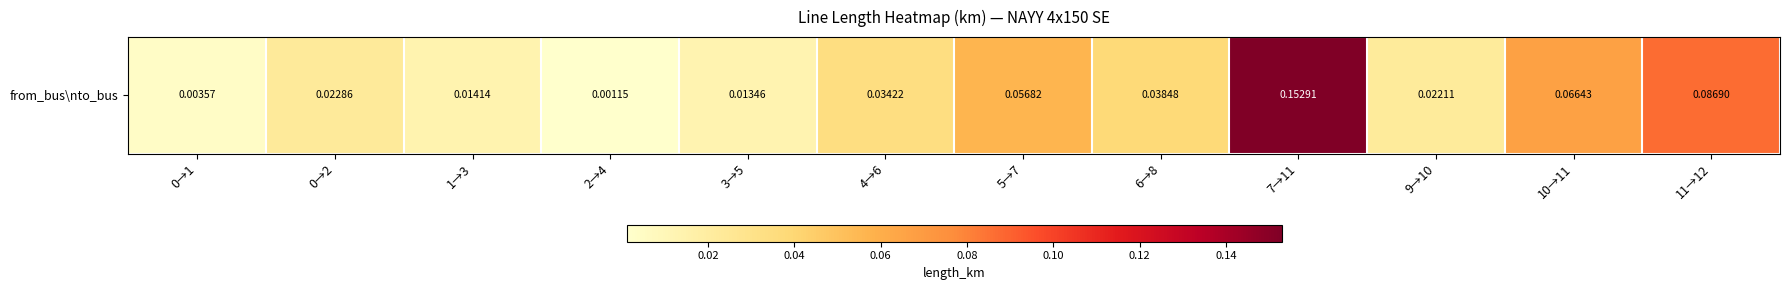

Reading left to right, transcribe all the data shown in this chart.

0.0	0.0	0.0	0.0	0.0	0.0	0.1	0.0	0.2	0.0	0.1	0.1